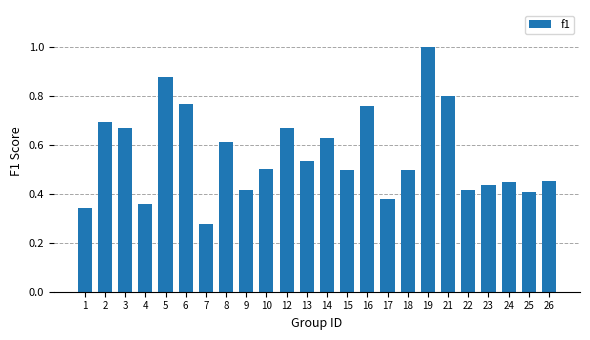

What is the greatest value displayed?

1.0